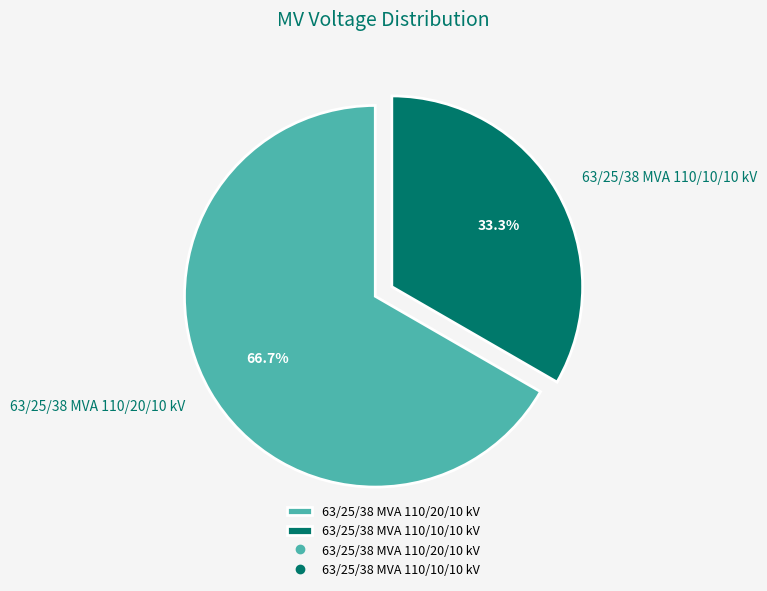

What is the smallest slice in the pie chart?

63/25/38 MVA 110/10/10 kV